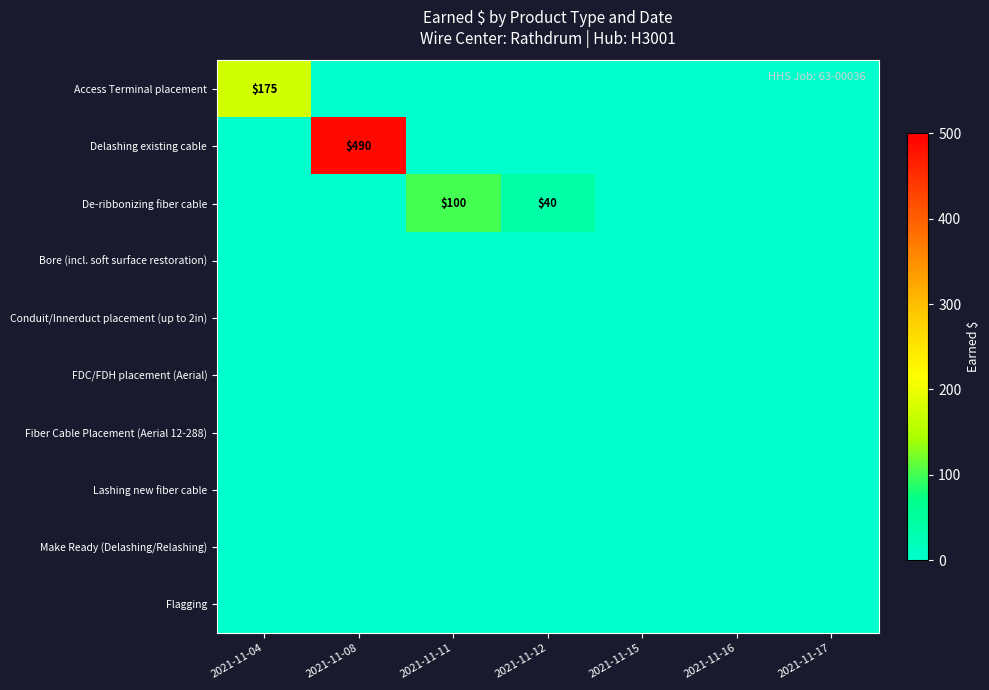

The value of Conduit/Innerduct placement (up to 2in) at 2021-11-08 is 0. True or false?

True